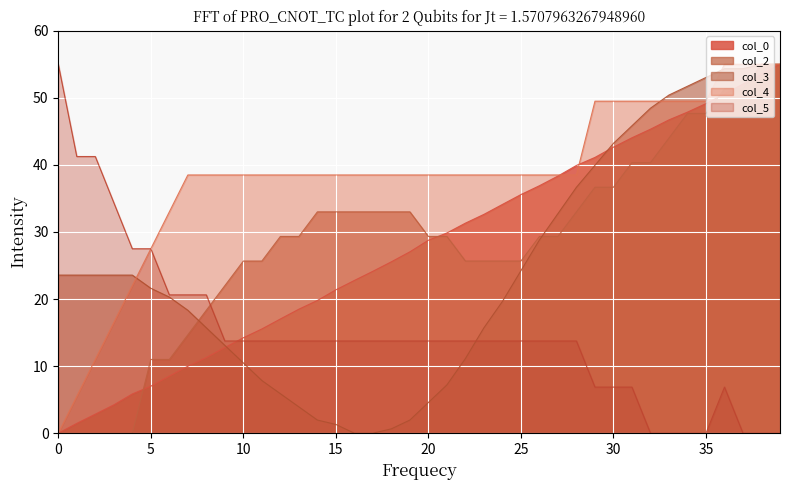

After their last crossing, which series has the higher values: col_2 or col_3?

col_3